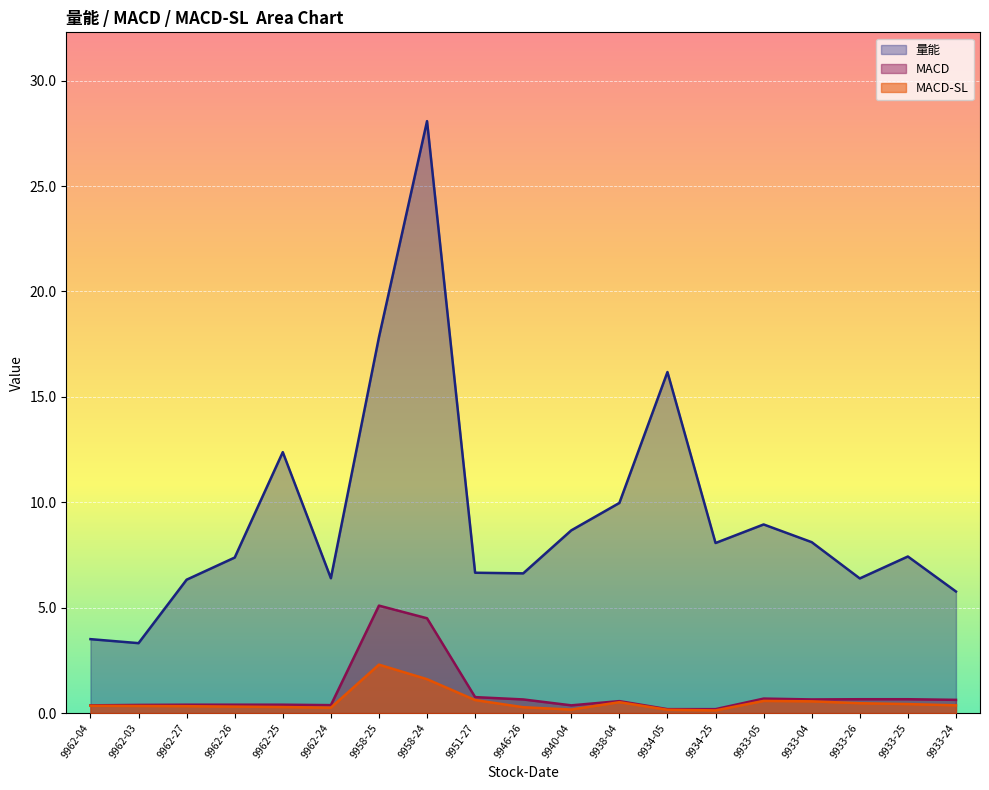

What is the sum of the MACD values at 9962-04 and 9958-24?

4.9